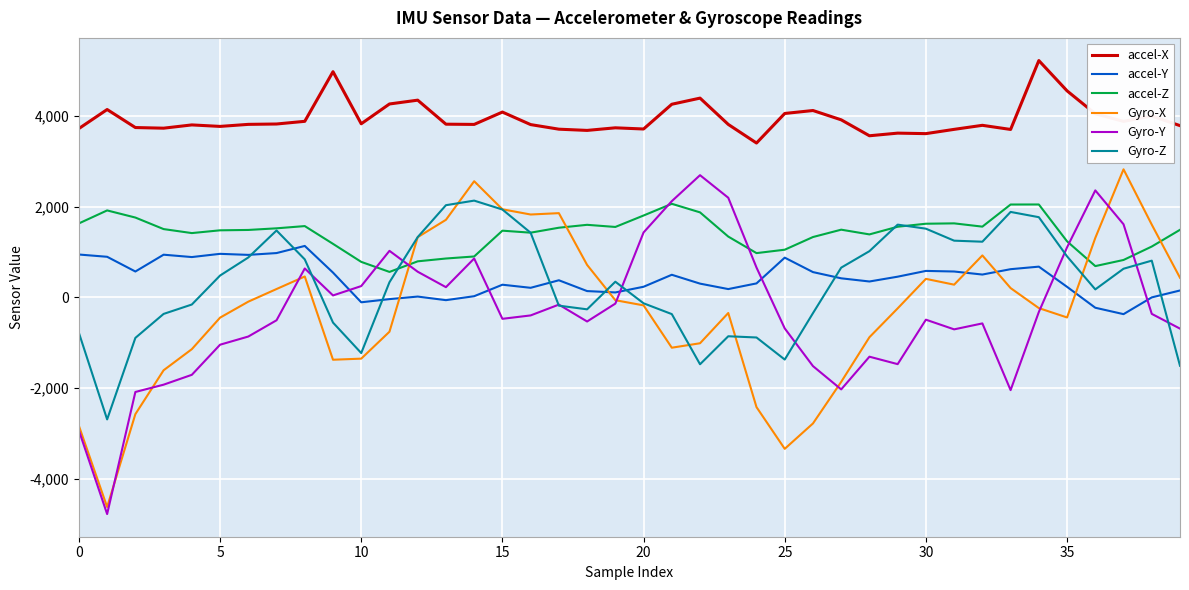

True or false: accel-X and accel-Y cross at least once.

False